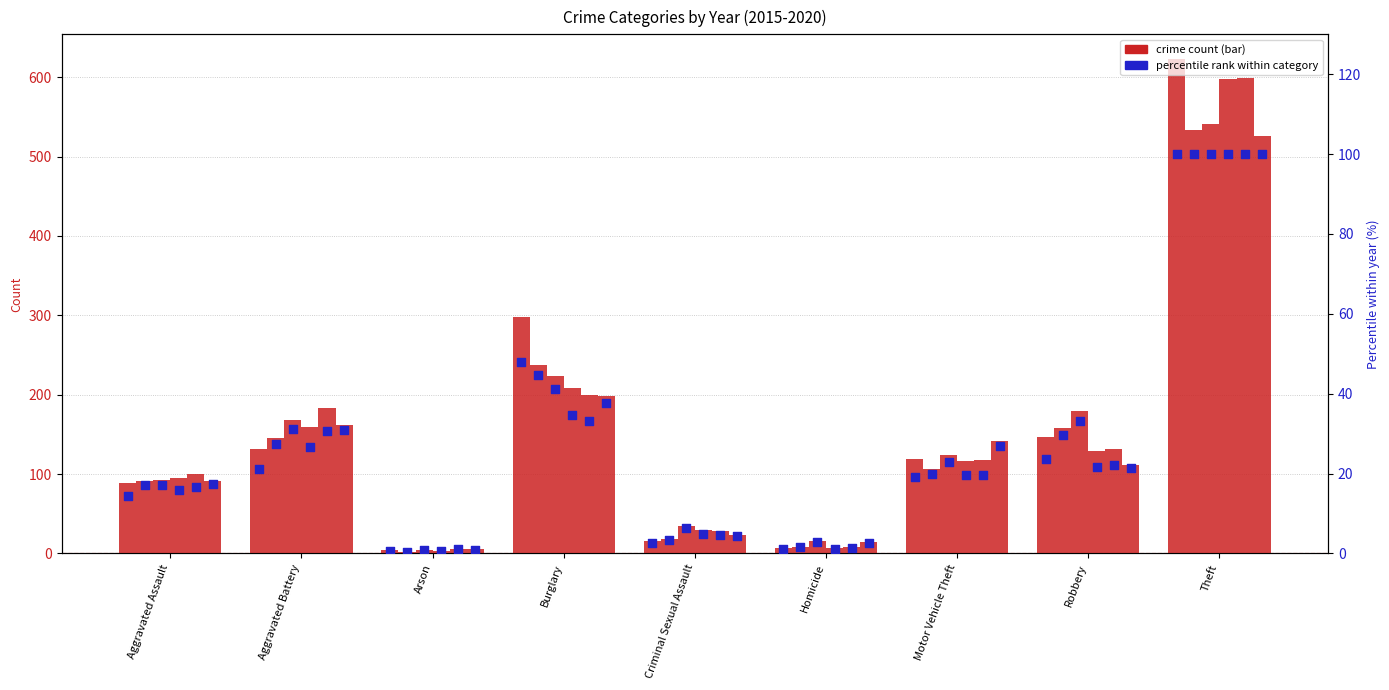

Is the value of 2018 at Criminal Sexual Assault greater than the value of 2015 at Homicide?

No